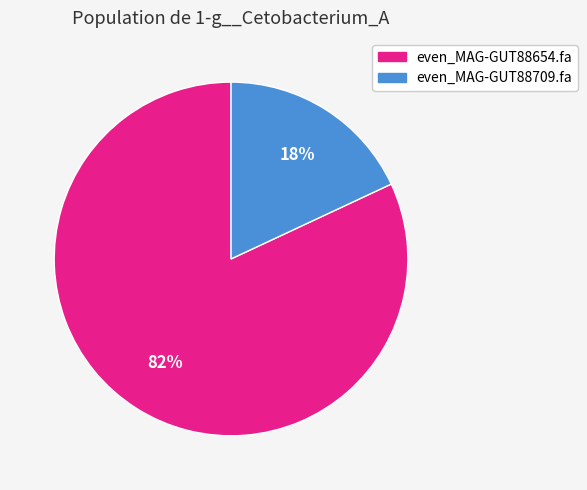

To the nearest percent, what is the average slice percentage?

50%